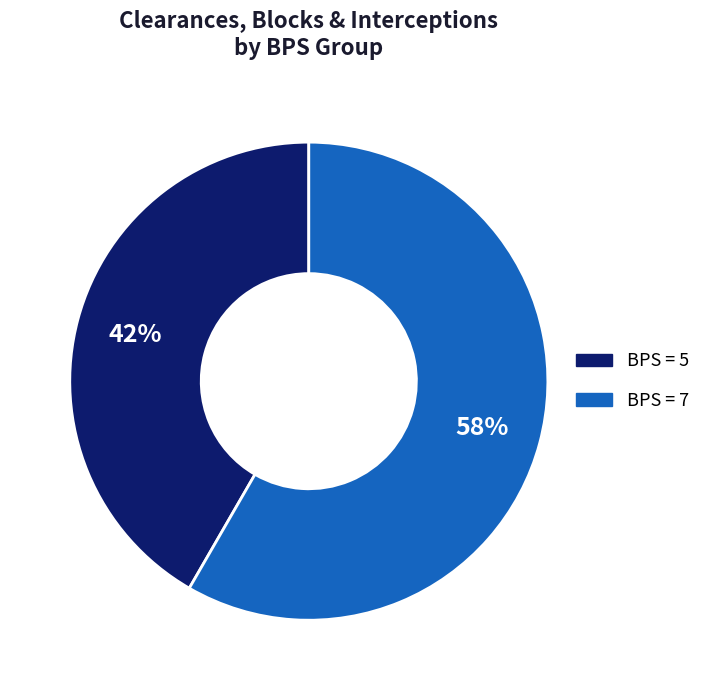

To the nearest percent, what is the average slice percentage?

50%